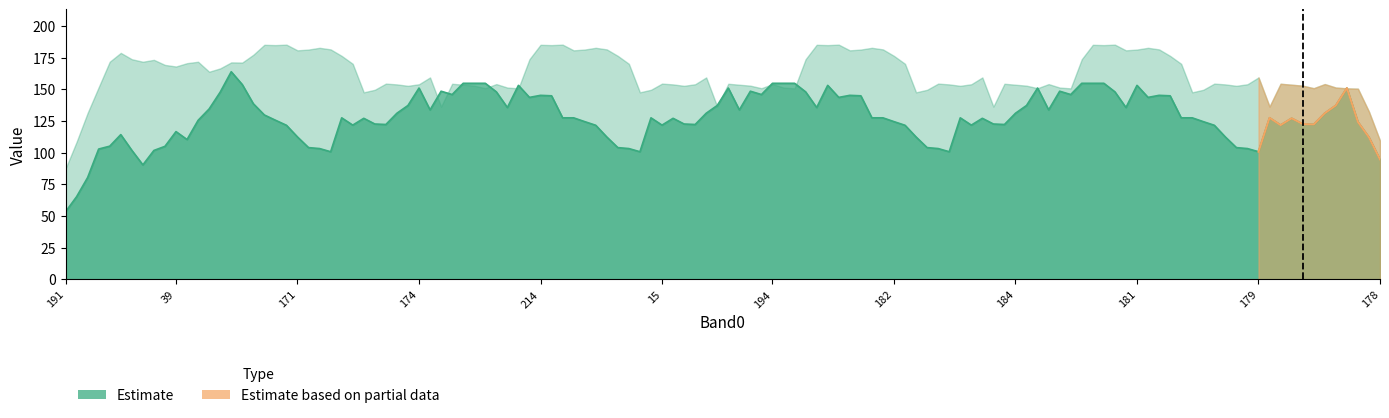

Is it true that the value at 15 is 122.2?

True